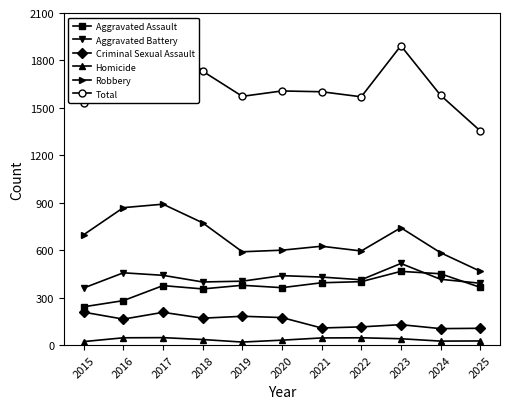

Which series has the largest total across all categories?

Total